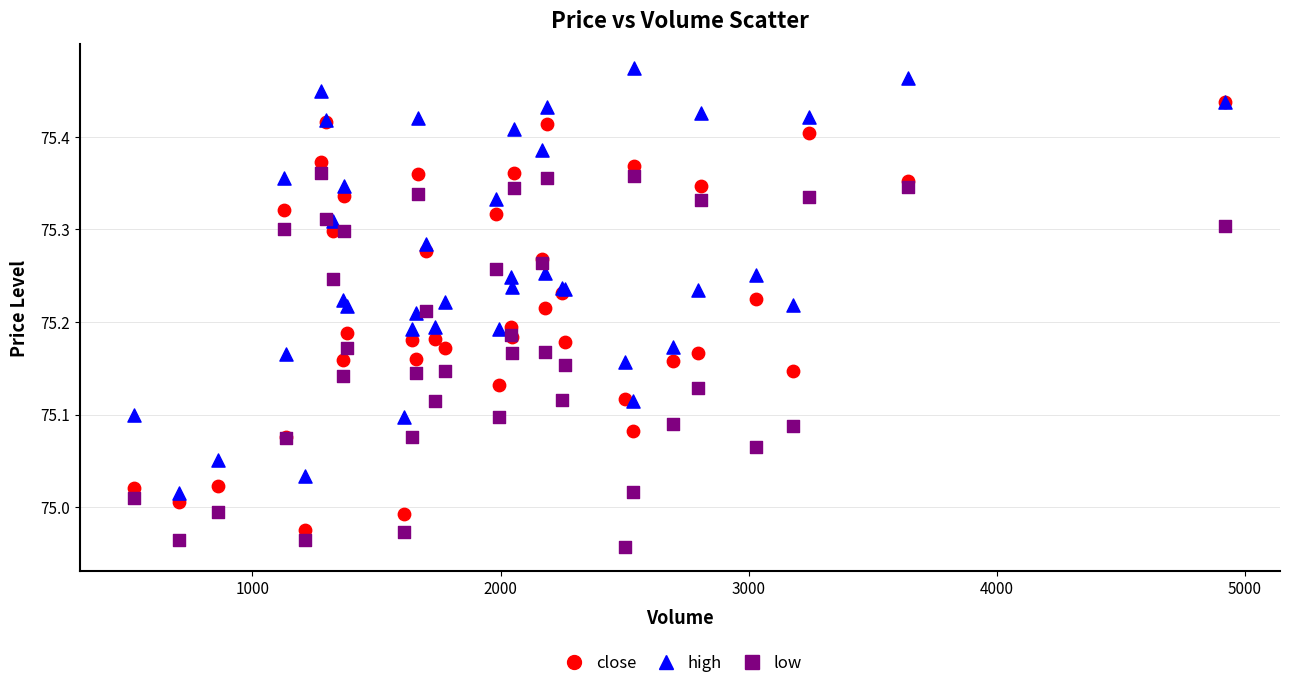

What are all the series names shown in the legend?

close, high, low